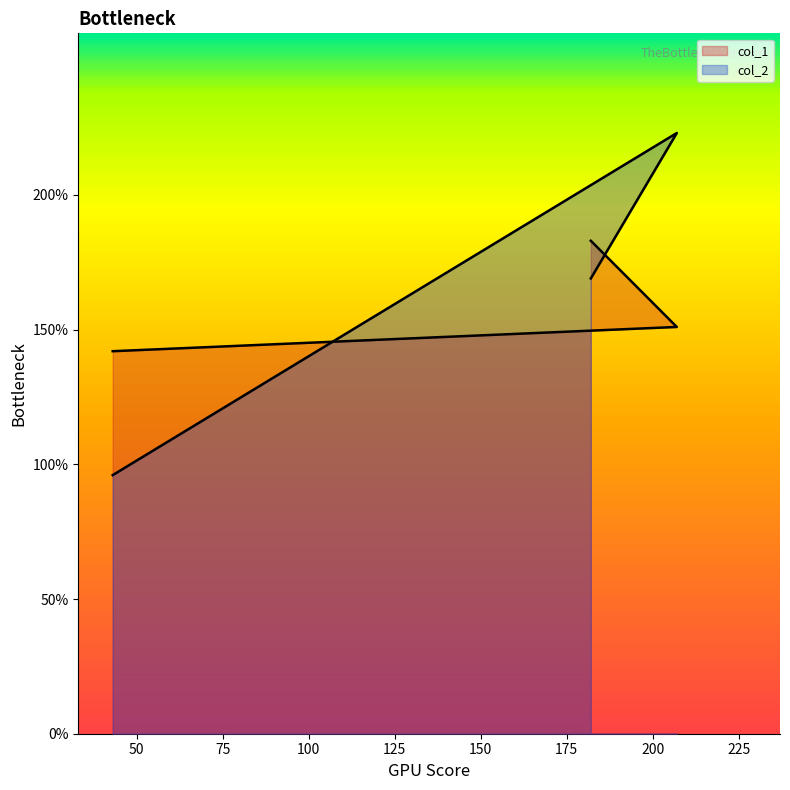

Which series changed the most between 182 and 43?

col_2